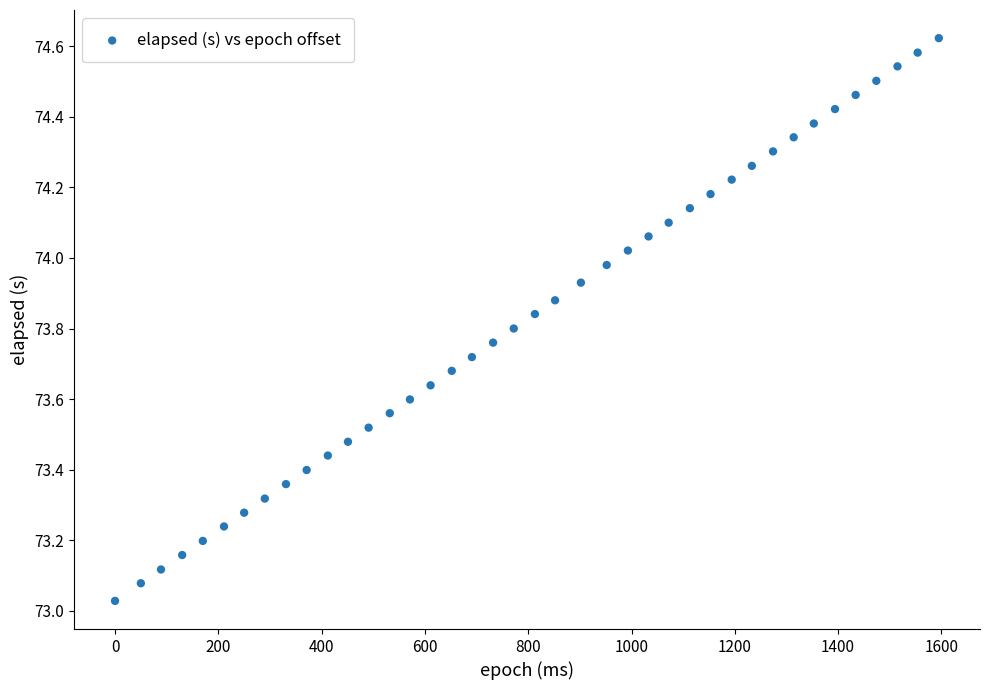

What is the range of Y values (max minus min)?

1.6